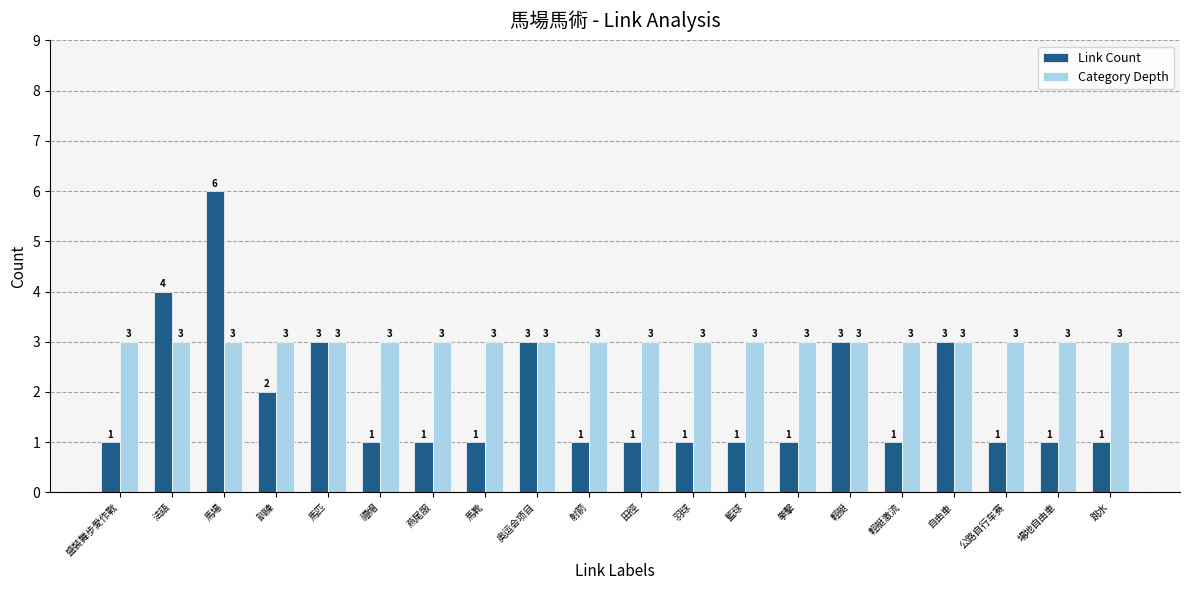

Reading left to right, what are all the values shown in this chart?

Link Count: 1	4	6	2	3	1	1	1	3	1	1	1	1	1	3	1	3	1	1	1
Category Depth: 3	3	3	3	3	3	3	3	3	3	3	3	3	3	3	3	3	3	3	3